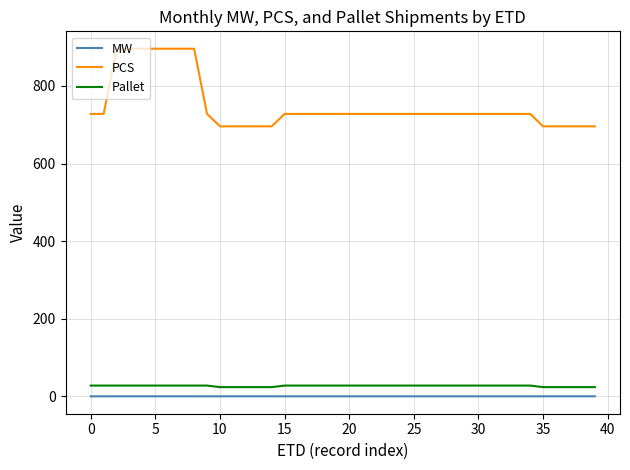

What is the difference between the maximum and minimum values in the PCS series?

200.0